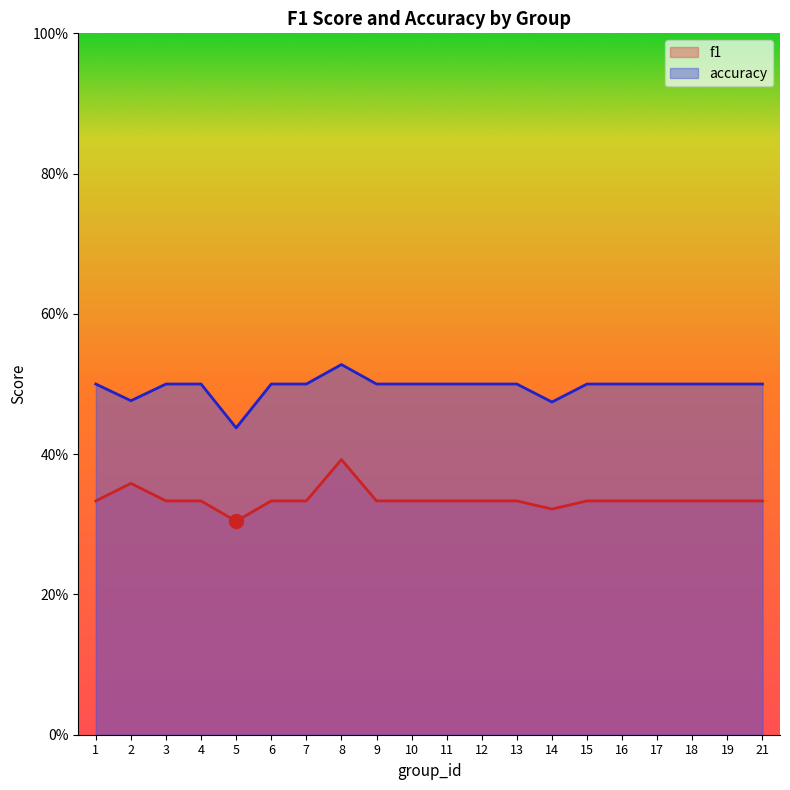

Rank the series by their maximum value, from lowest to highest.

f1, accuracy